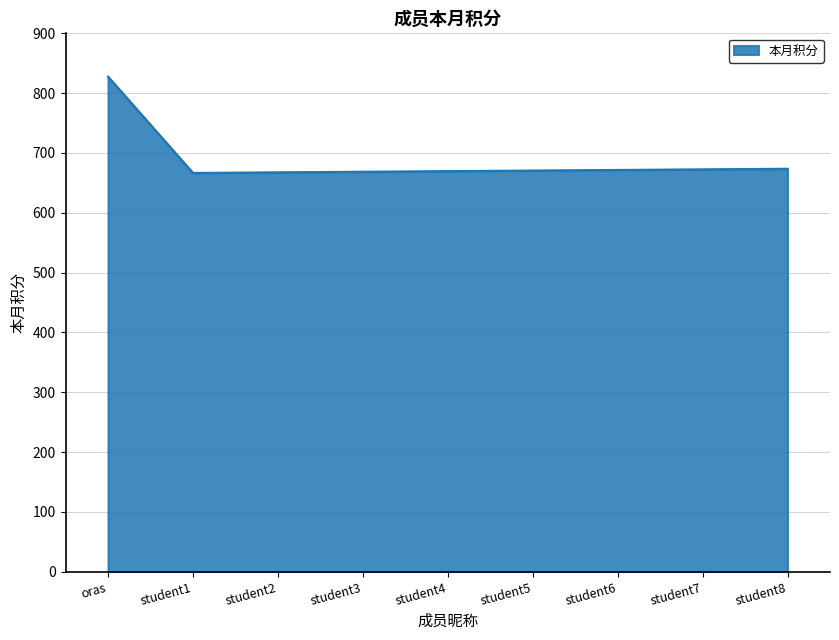

True or false: the data shows 326.7 at student5.

False